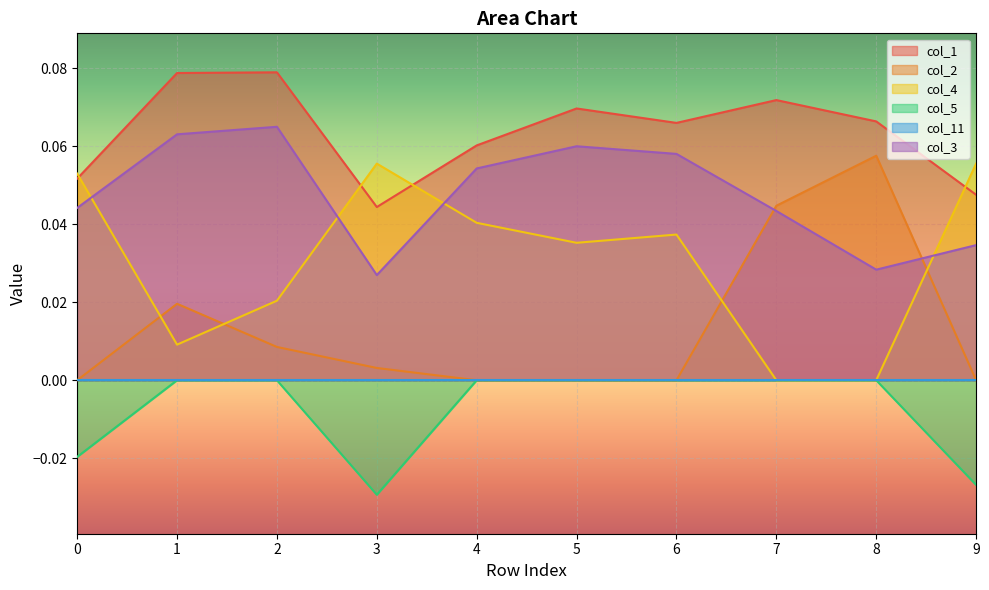

Reading right to left, what are all the values shown in this chart?

col_1: 9=0.0	8=0.1	7=0.1	6=0.1	5=0.1	4=0.1	3=0.0	2=0.1	1=0.1	0=0.1
col_2: 9=0.0	8=0.1	7=0.0	6=0.0	5=0.0	4=0.0	3=0.0	2=0.0	1=0.0	0=0.0
col_4: 9=0.1	8=0.0	7=0.0	6=0.0	5=0.0	4=0.0	3=0.1	2=0.0	1=0.0	0=0.1
col_5: 9=-0.0	8=0.0	7=0.0	6=0.0	5=0.0	4=0.0	3=-0.0	2=0.0	1=0.0	0=-0.0
col_3: 9=0.0	8=0.0	7=0.0	6=0.1	5=0.1	4=0.1	3=0.0	2=0.1	1=0.1	0=0.0